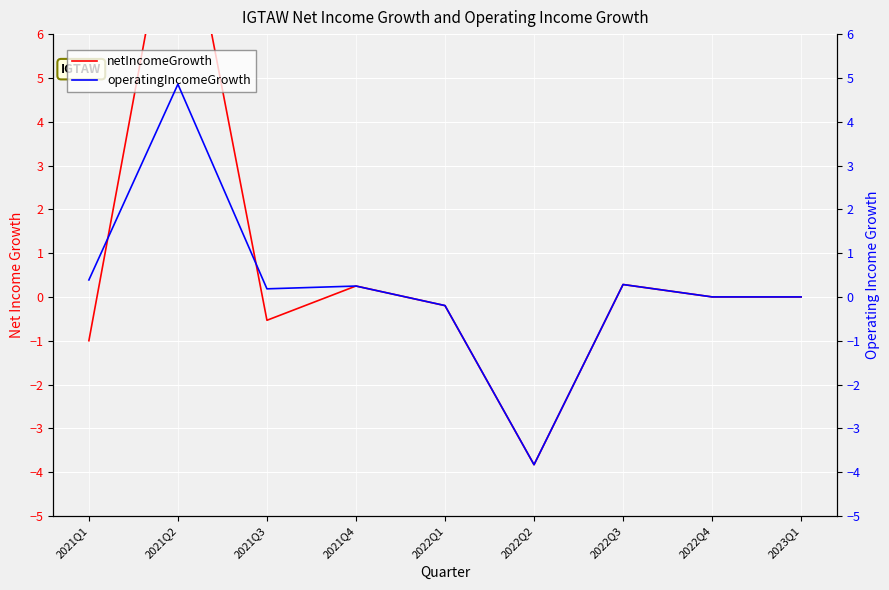

Rank the series at 2021Q1 from highest to lowest value.

operatingIncomeGrowth, netIncomeGrowth